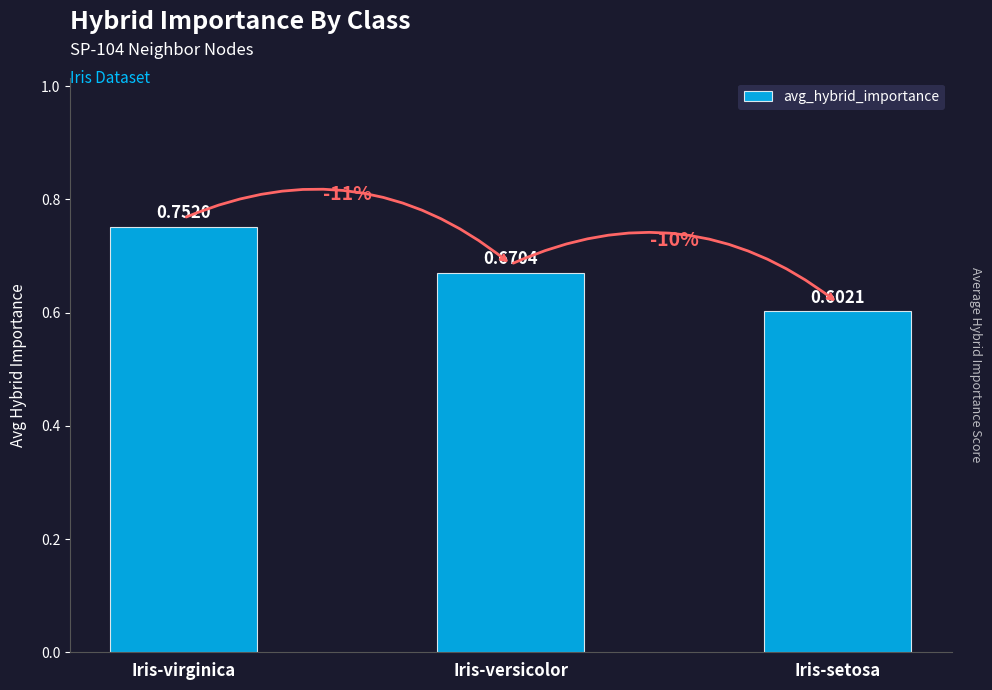

What is the change in value from Iris-virginica to Iris-versicolor?

-0.1